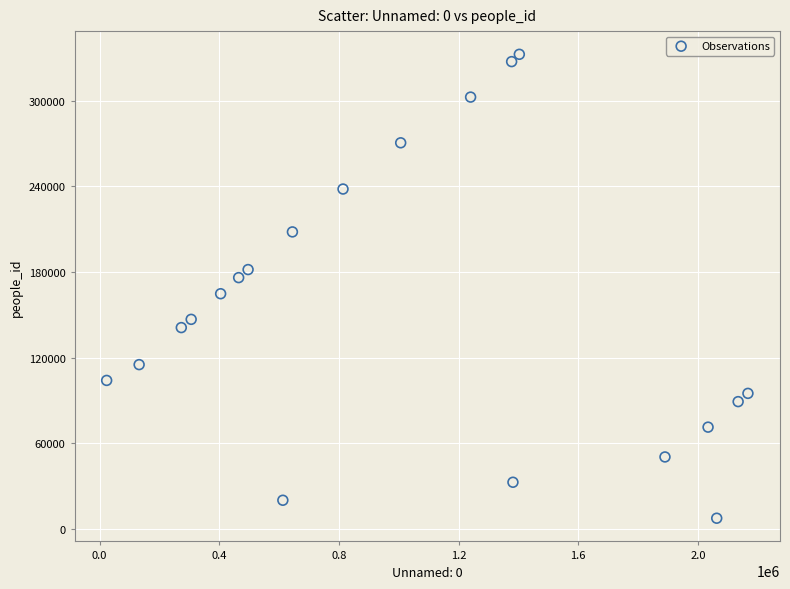

What is the range of Y values (max minus min)?

324719